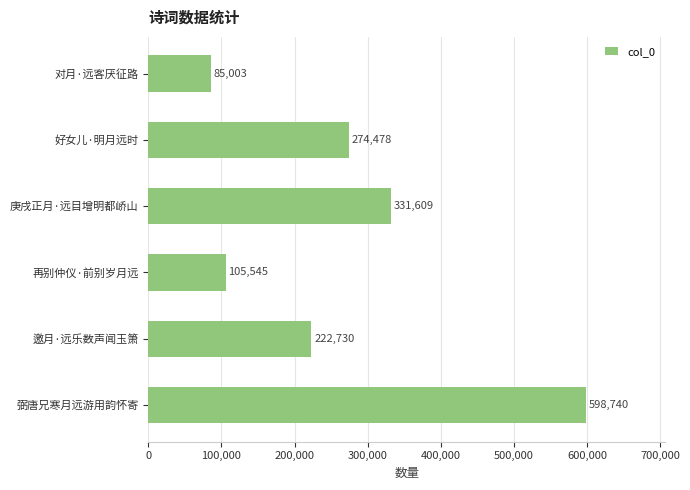

How many bars are there in total?

6